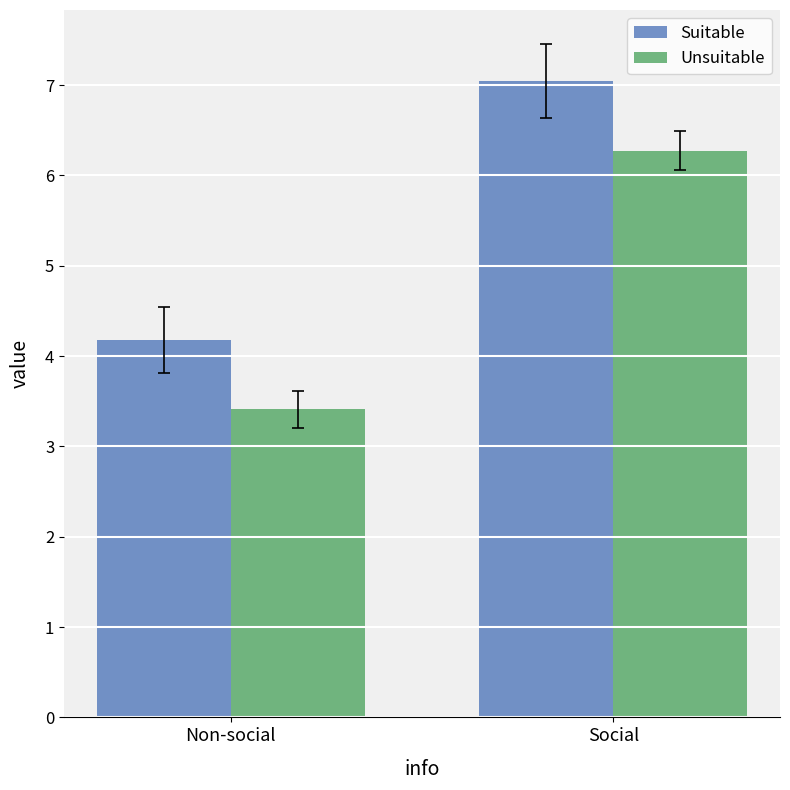

True or false: Unsuitable has a value of 5.7 at Non-social.

False